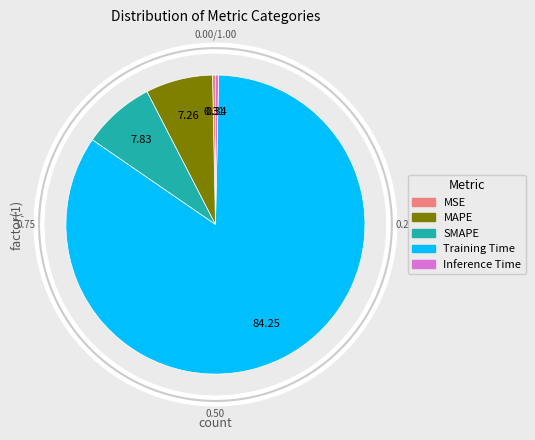

Rank the categories by value from lowest to highest.

MSE, Inference Time, MAPE, SMAPE, Training Time